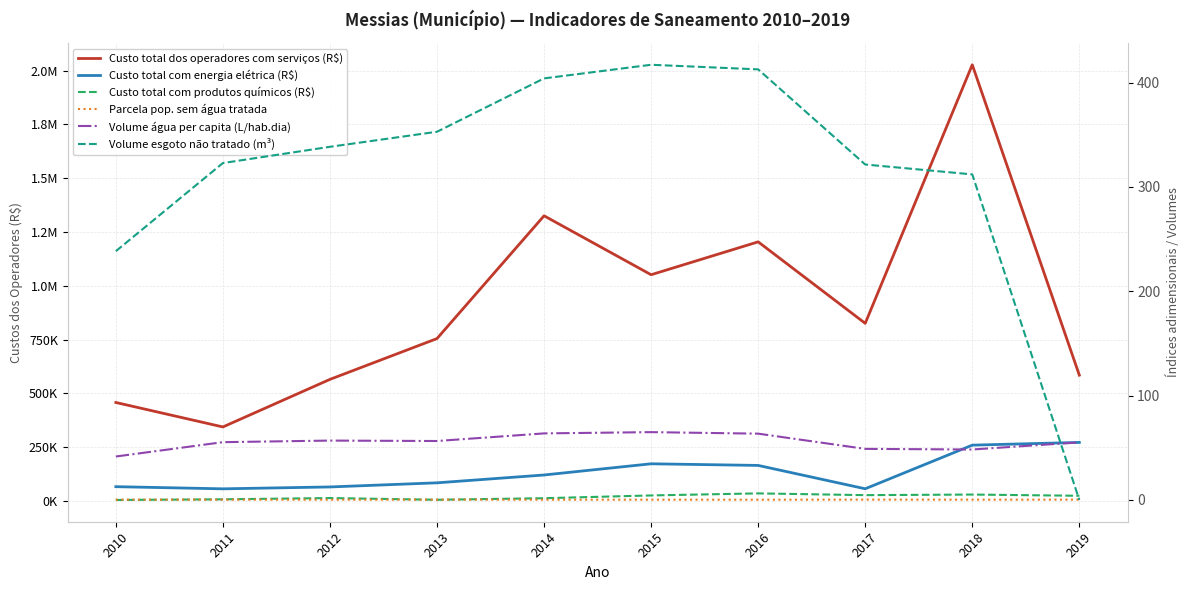

Which series has the largest total across all categories?

Custo total dos operadores com serviços (R$)